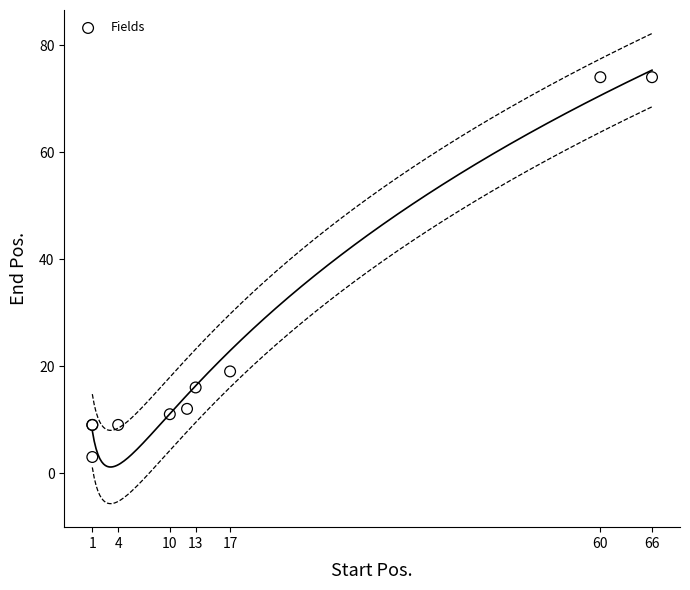

What Y value in the scatter plot is closest to 38?

19